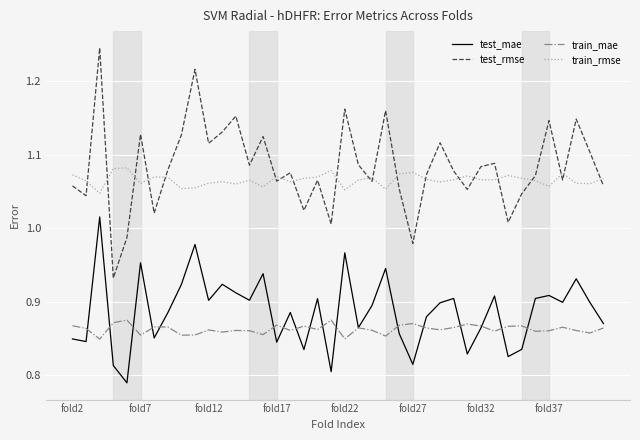

True or false: test_rmse and test_mae cross at least once.

False